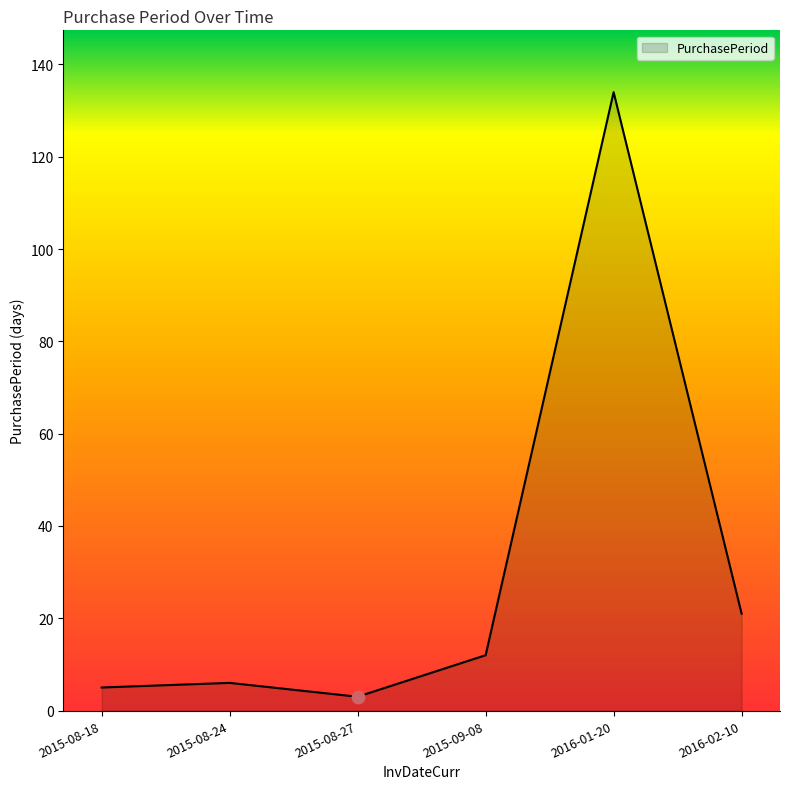

Which has a higher value, 2015-08-24 or 2016-01-20?

2016-01-20